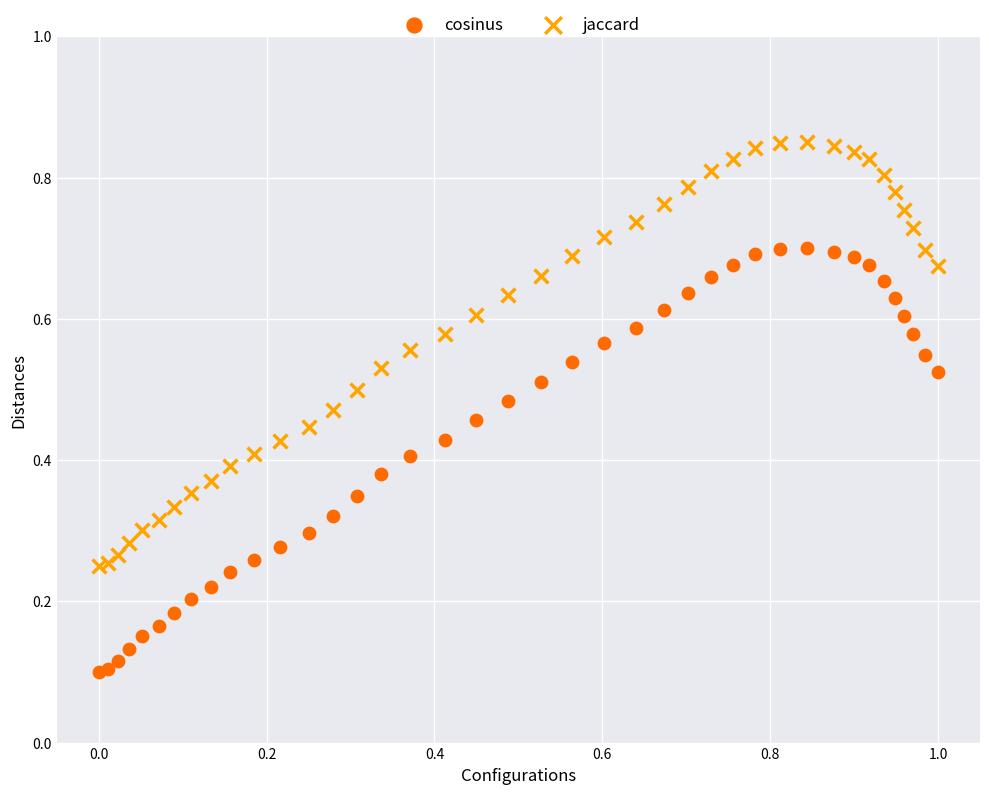

Which series reaches the maximum Y coordinate?

jaccard